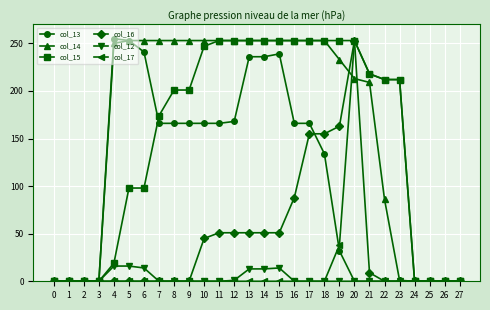

Is the value of col_15 at 7 greater than the value of col_17 at 11?

Yes